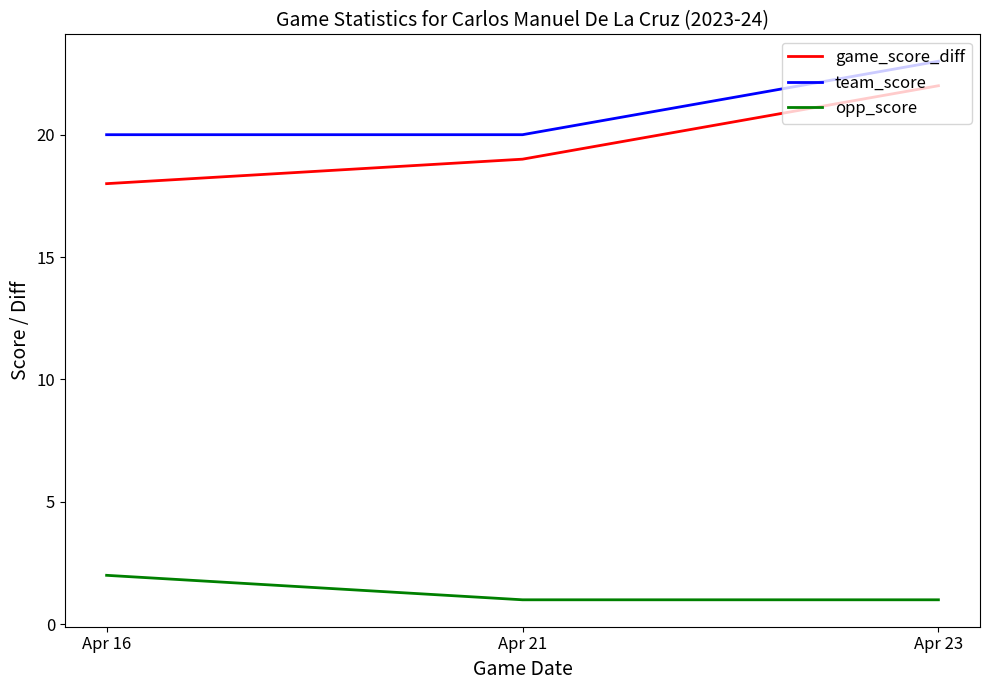

What is the maximum value shown in the chart?

23